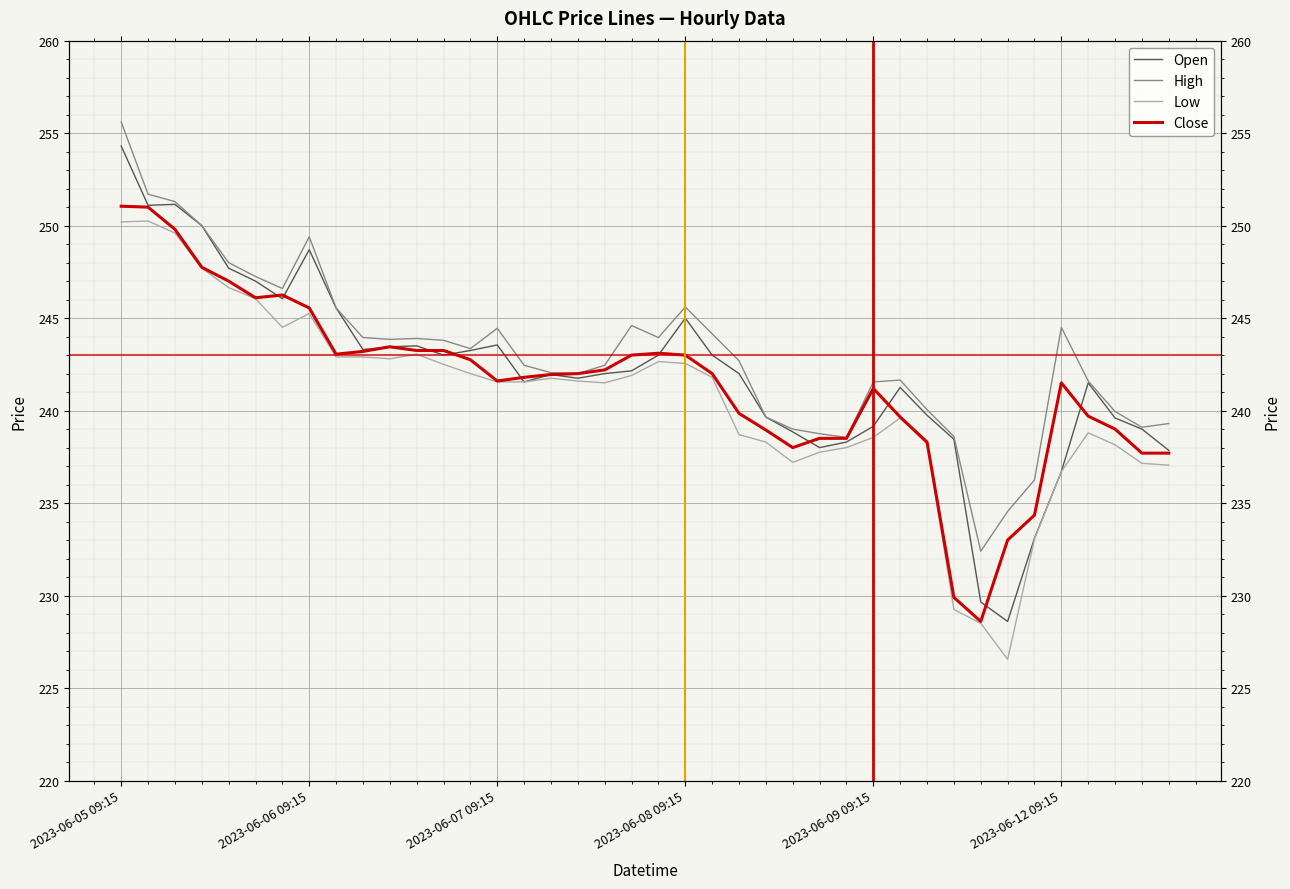

What is the greatest value displayed?

255.6